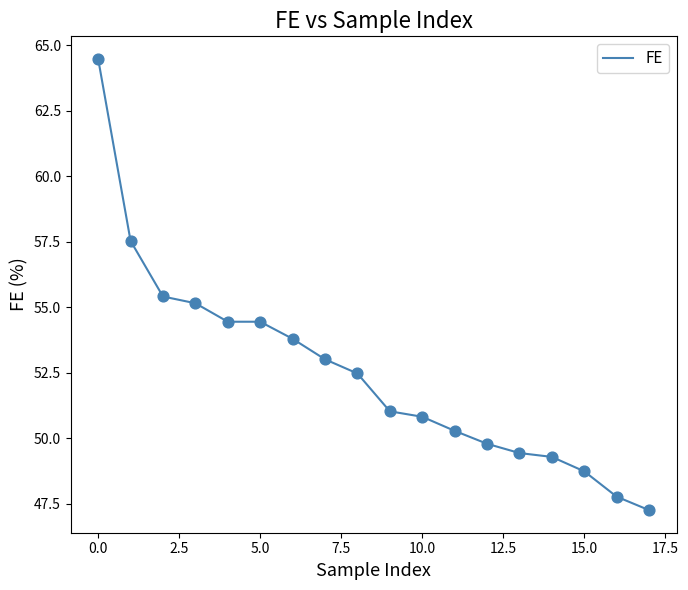

What is the greatest value displayed?

64.5